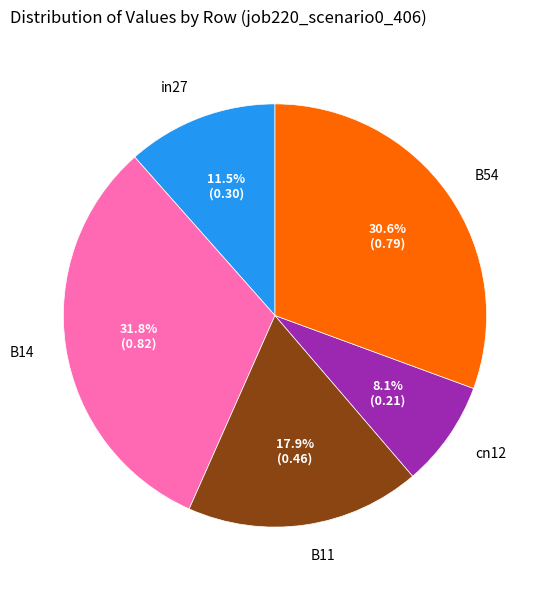

Does any single category account for the majority?

No